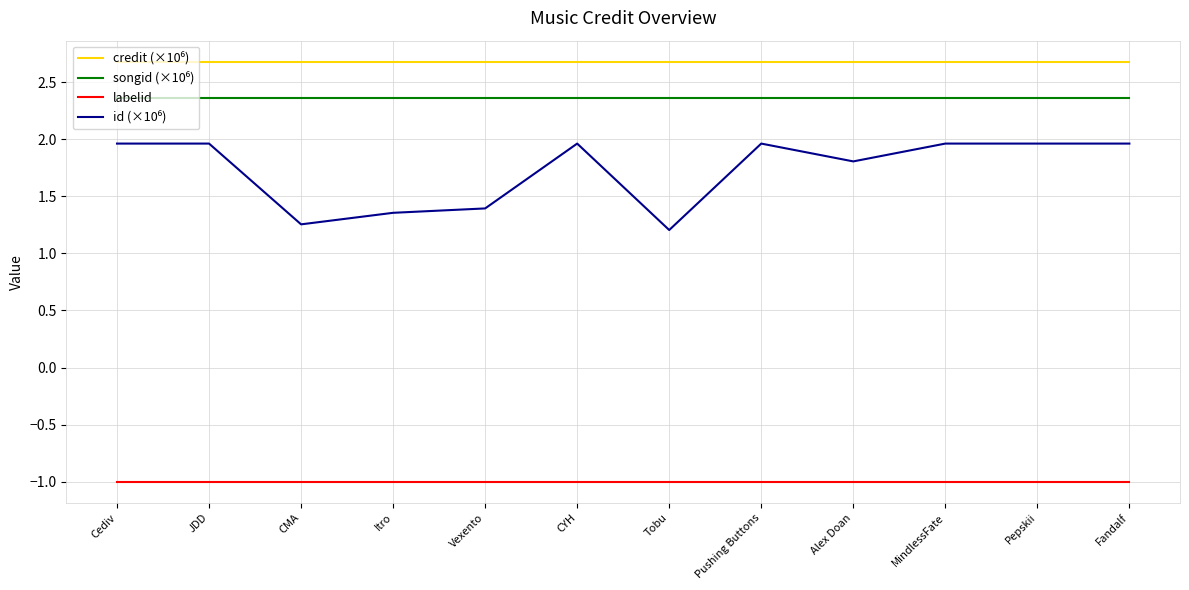

What is the minimum value for labelid?

-1.0